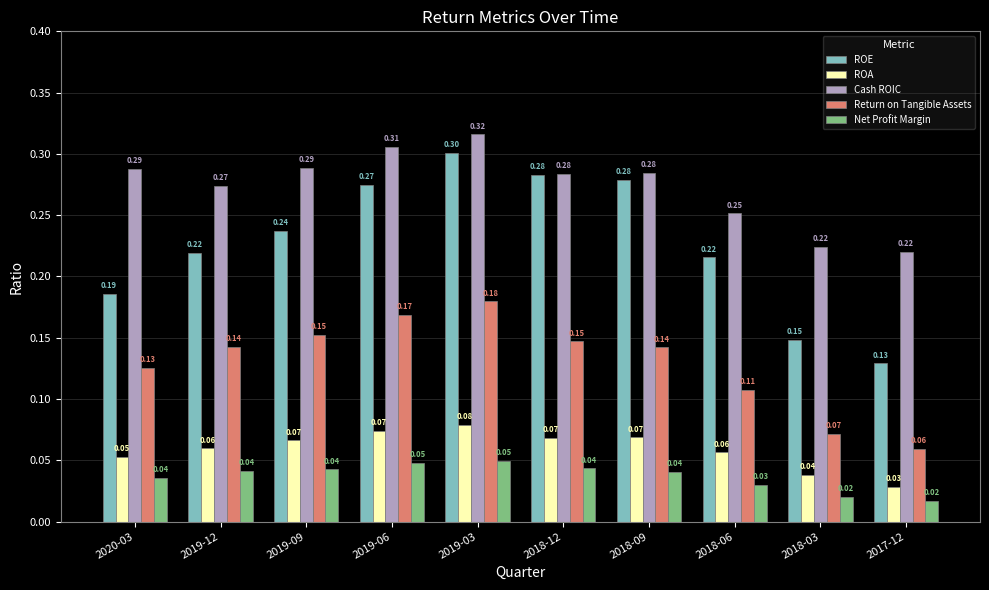

What is the average value of the Cash ROIC series?

0.3